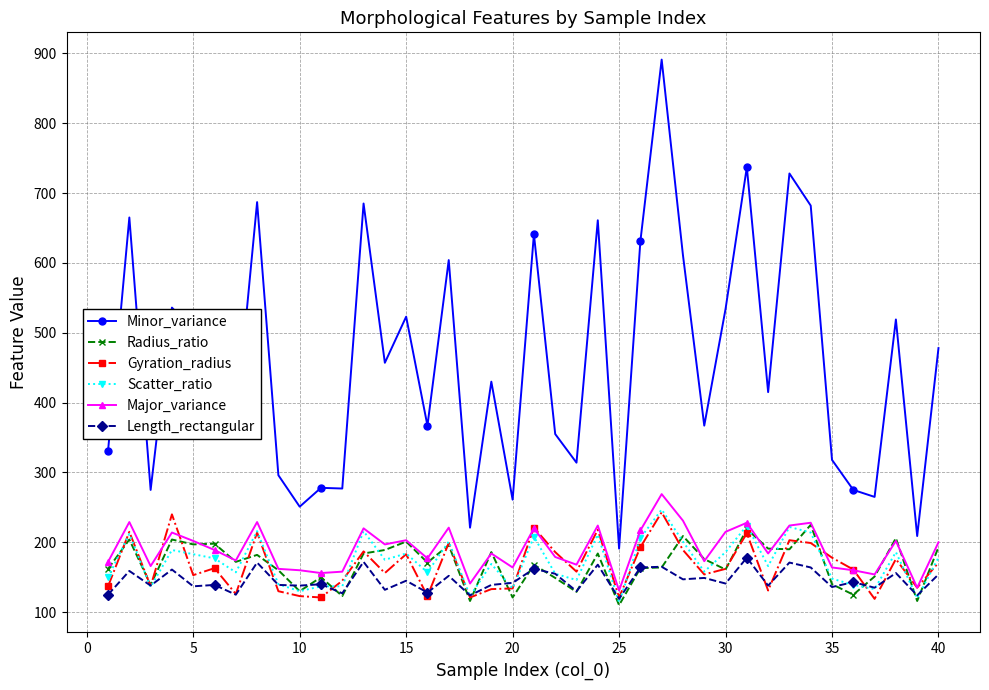

What is the minimum value shown in the chart?

110